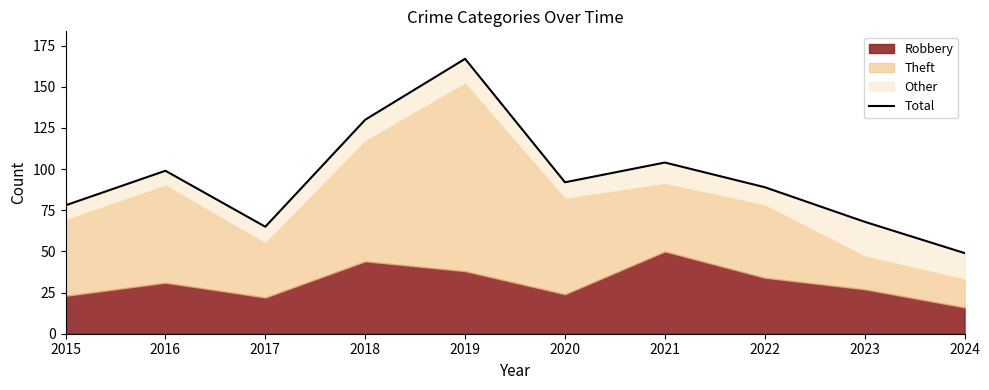

Reading right to left, transcribe all the data shown in this chart.

49	68	89	104	92	167	130	65	99	78